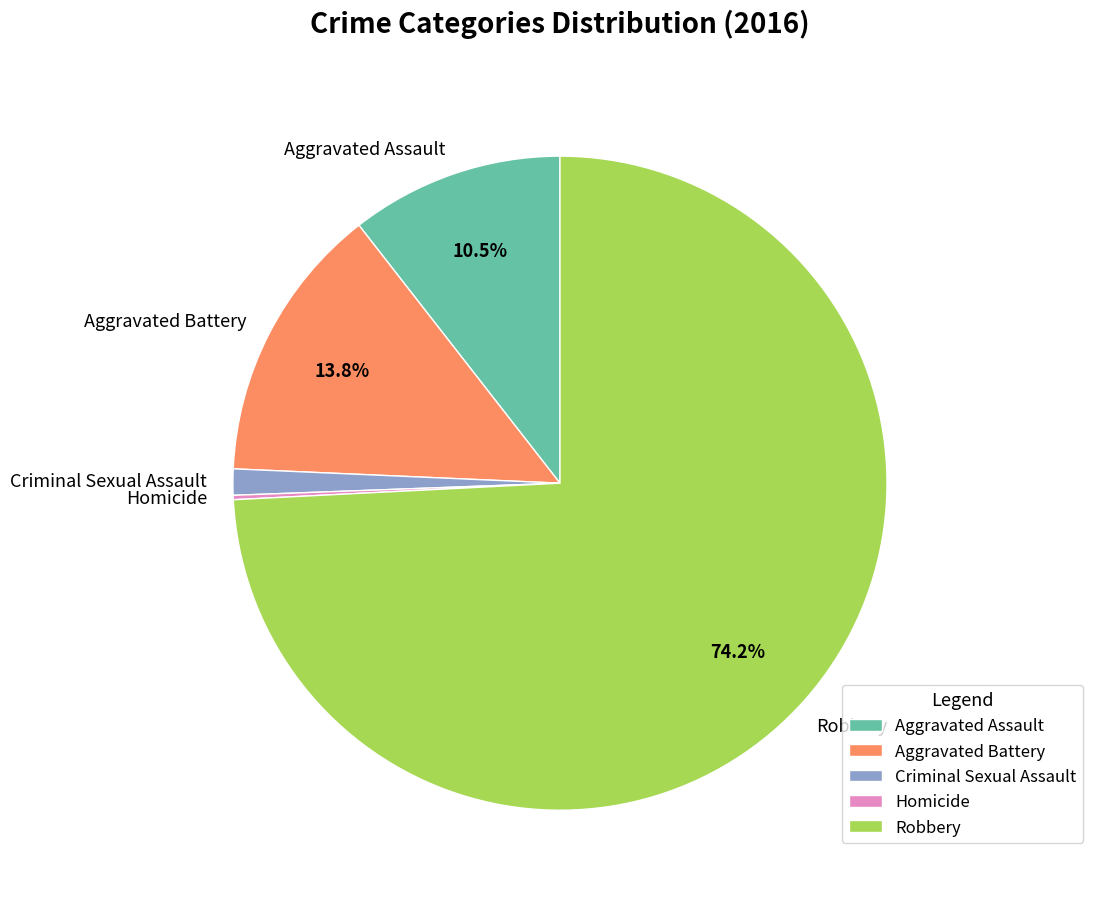

Which slice is the largest?

Robbery